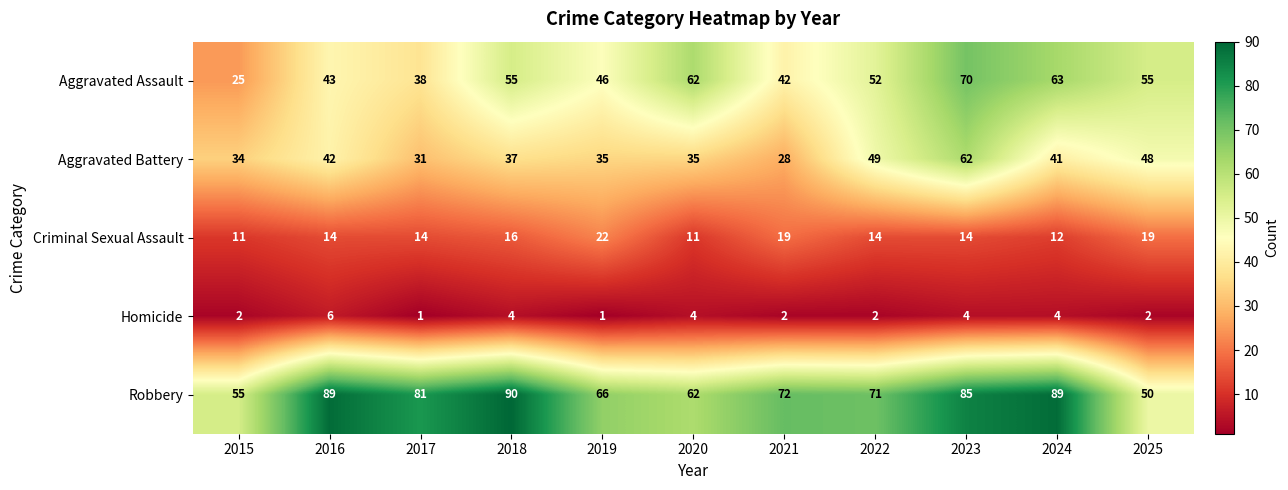

The value of Robbery at 2024 is 144. True or false?

False